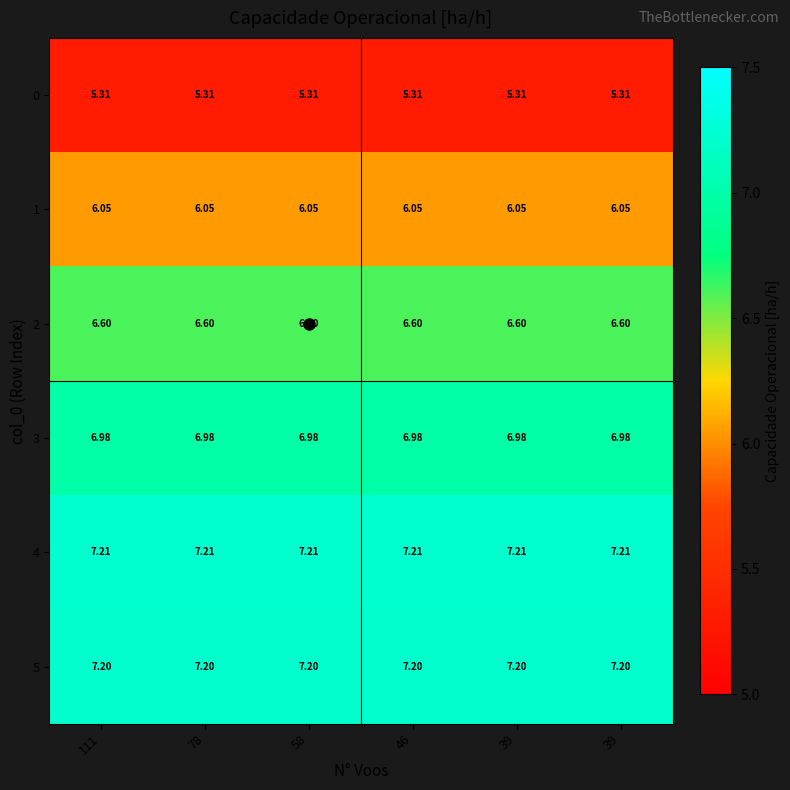

Rank the series by their maximum value, from highest to lowest.

4, 5, 3, 2, 1, 0